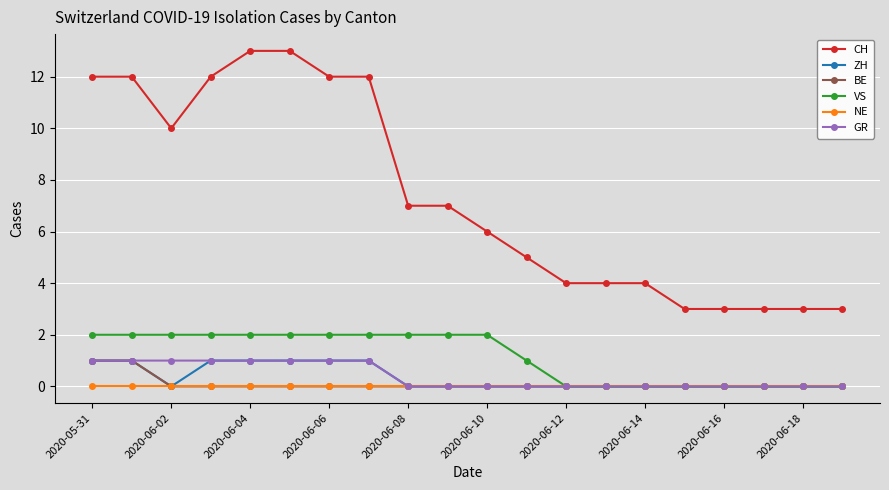

What is the difference between the maximum and second lowest values in the BE series?

1